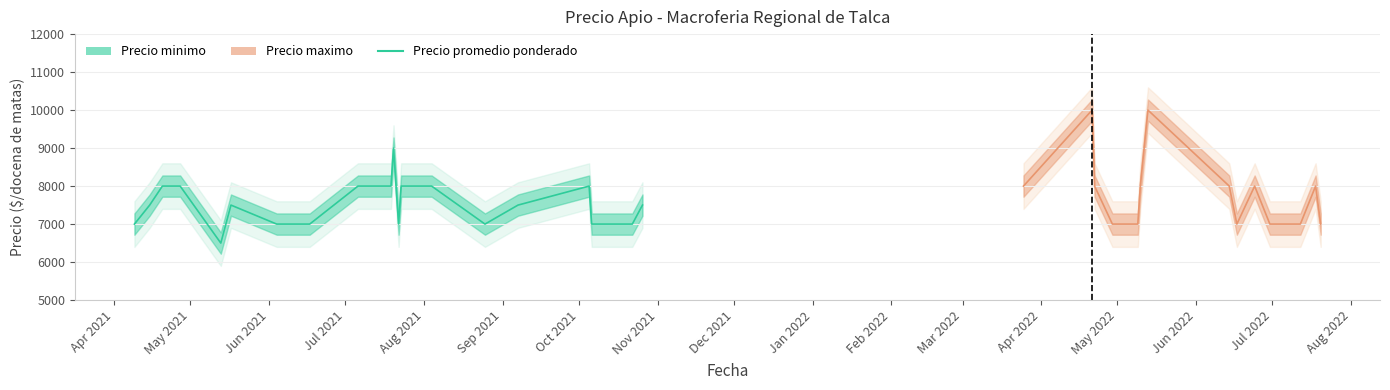

Between Jul 2022 and Sep 2021, which is larger?

Jul 2022